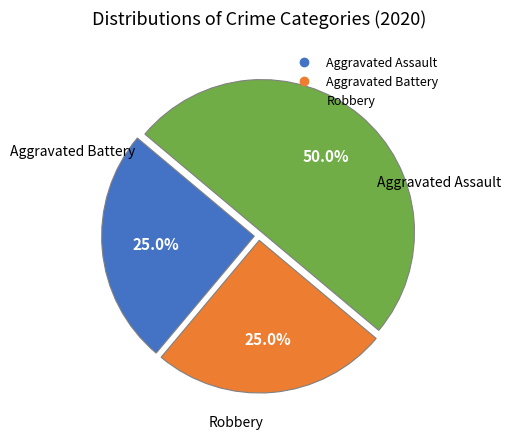

How much of the chart is everything except Aggravated Assault?

75.0%